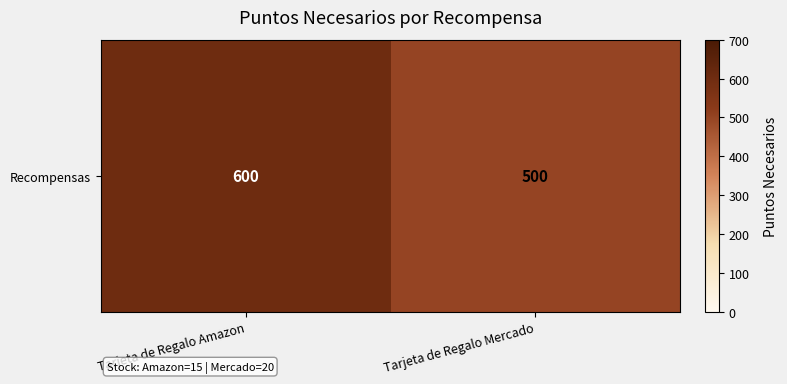

What is the smallest value displayed?

500